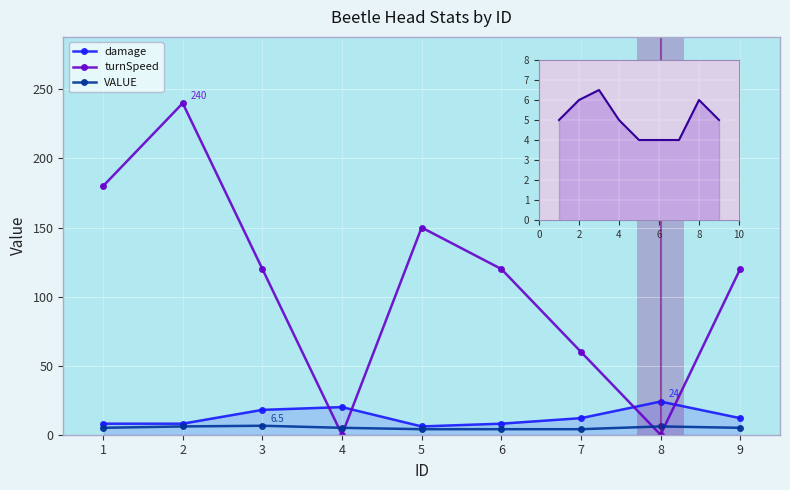

How many distinct data groups are displayed?

3